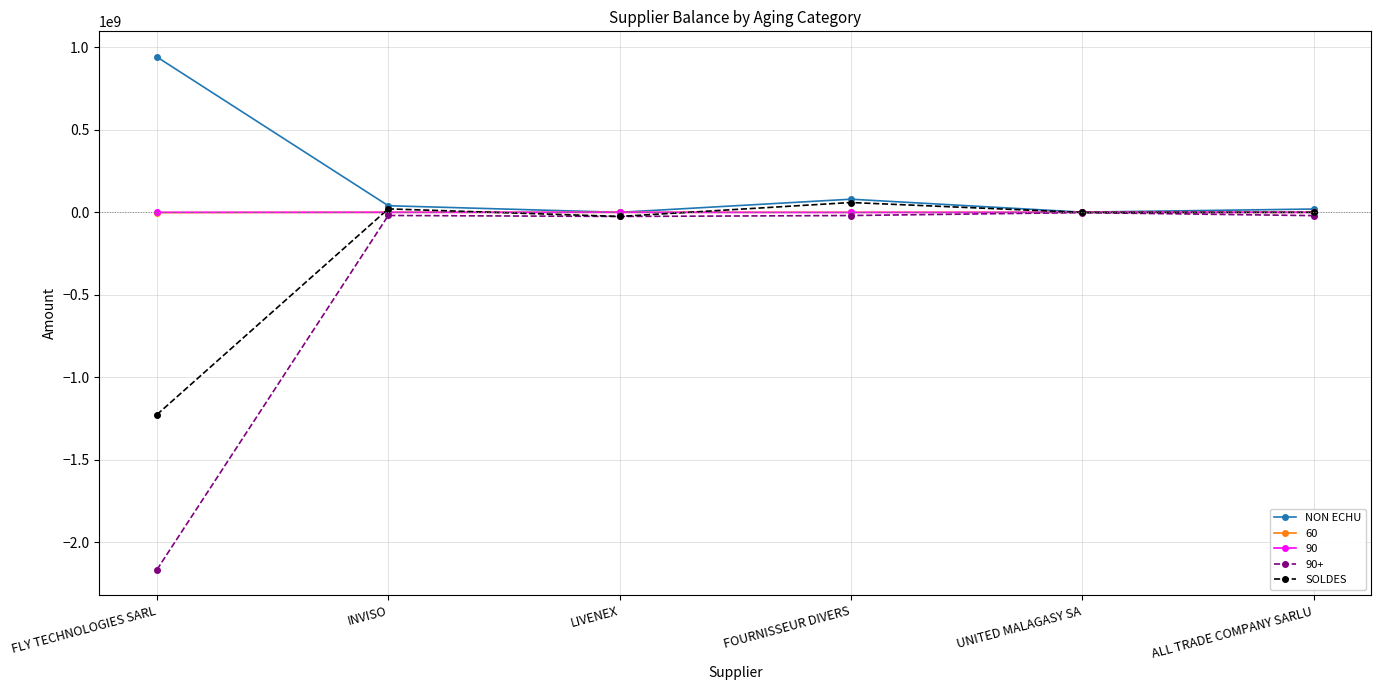

What are all the series names shown in the legend?

NON ECHU, 60, 90, 90+, SOLDES